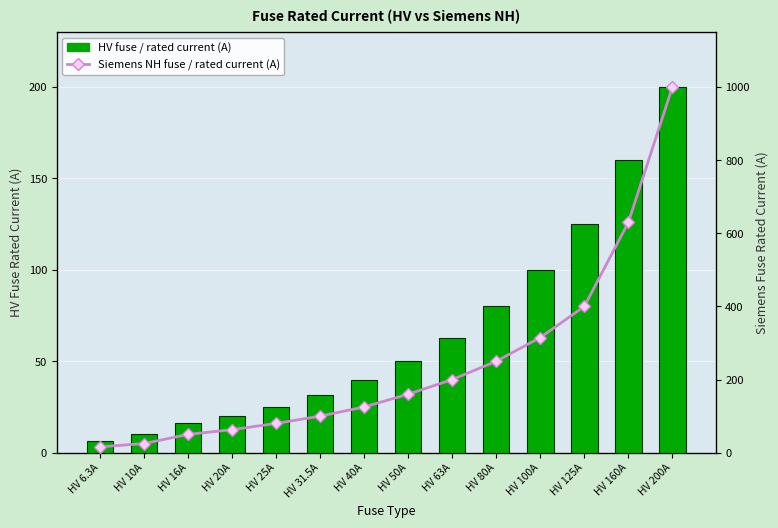

At which label does HV fuse / rated current (A) reach its peak?

HV 200A